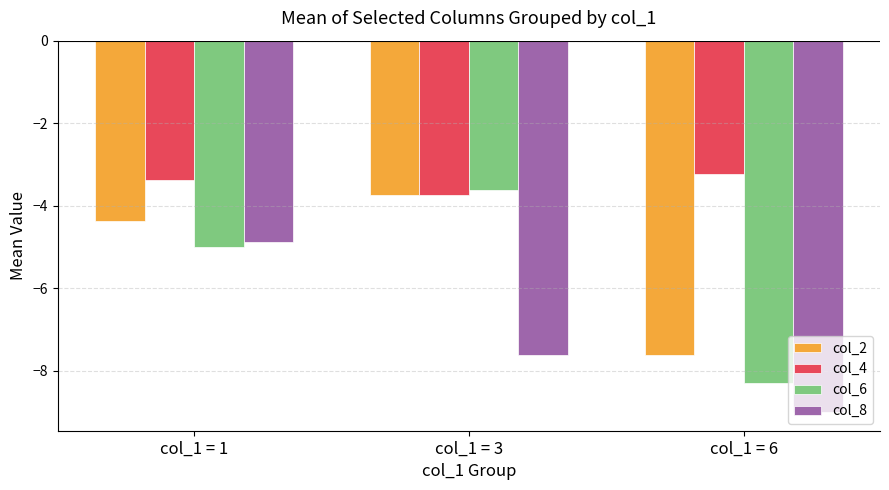

What is the smallest value displayed?

-9.0